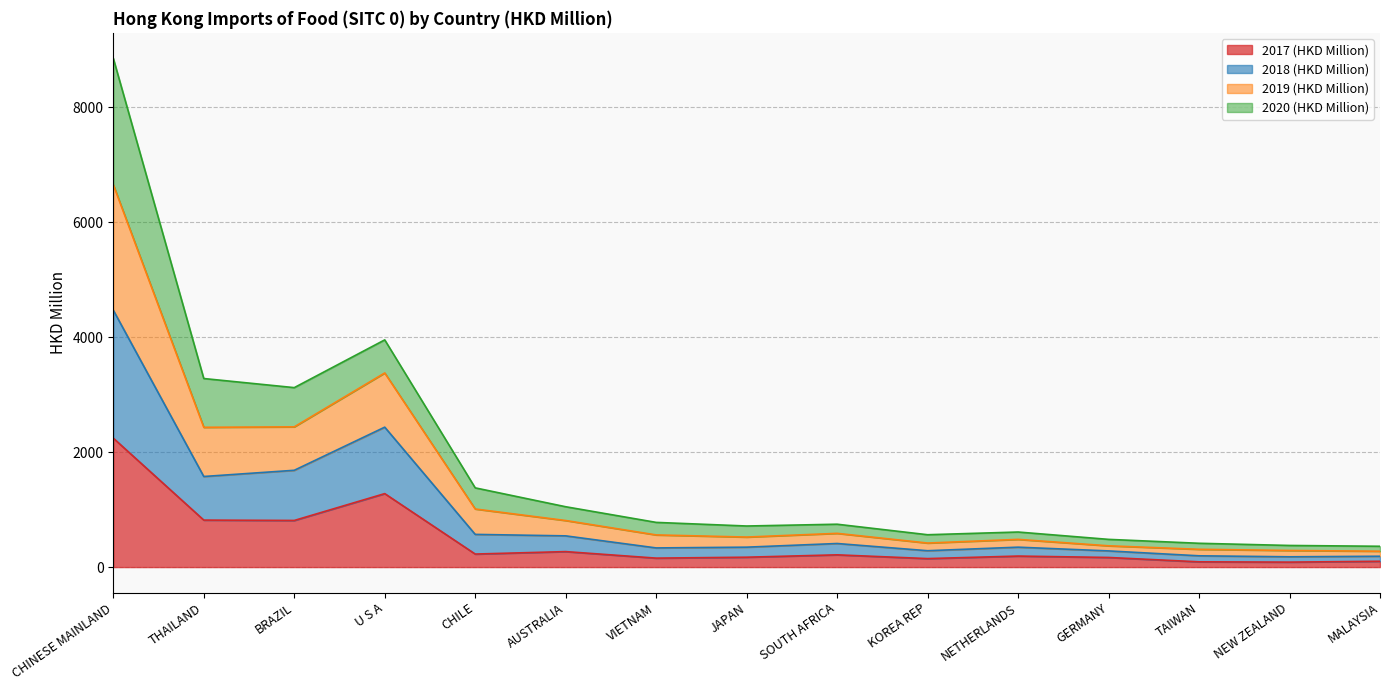

What are all the series names shown in the legend?

2017 (HKD Million), 2018 (HKD Million), 2019 (HKD Million), 2020 (HKD Million)